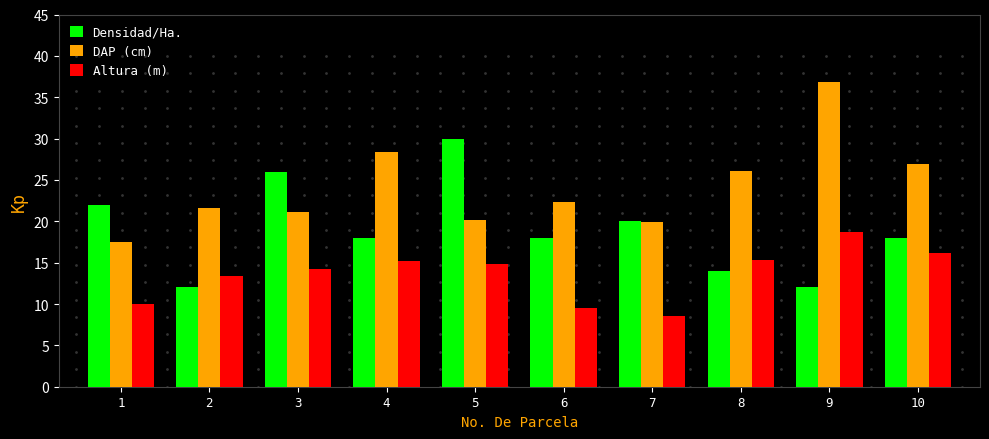

How many groups of bars are there?

10